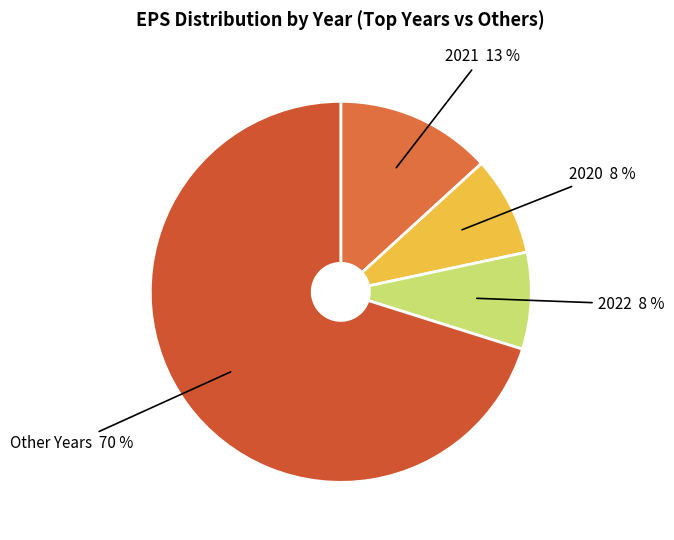

To the nearest percent, what percentage of the pie is 2022 8 %?

8%